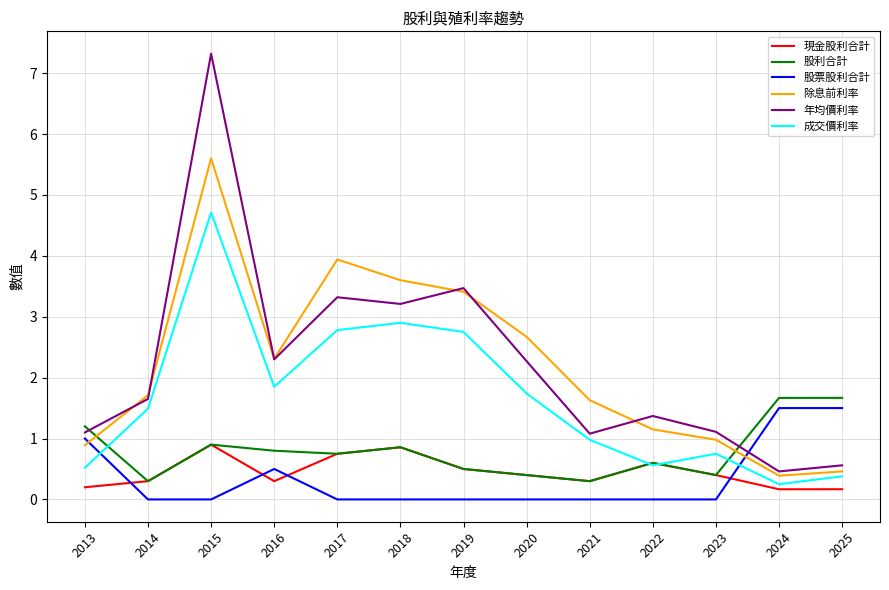

List the series in order of their peak value, highest first.

年均價利率, 除息前利率, 成交價利率, 股利合計, 股票股利合計, 現金股利合計